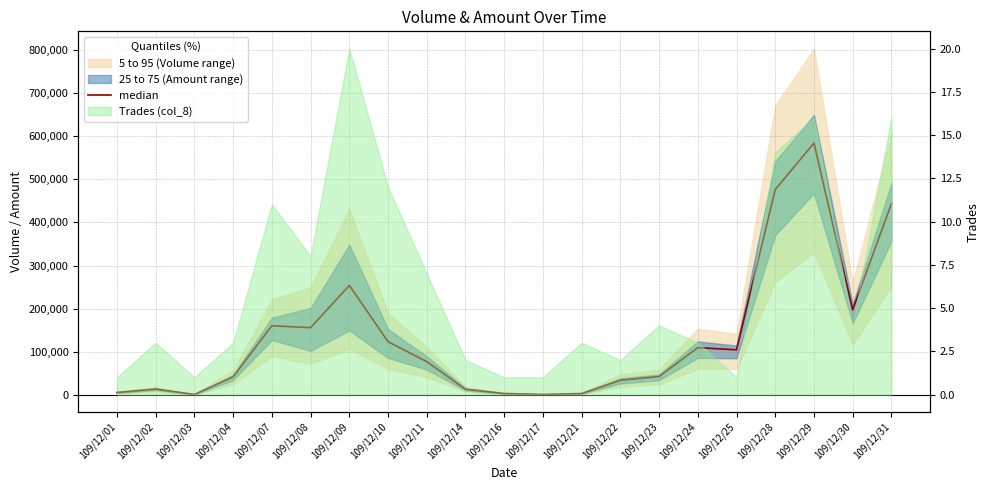

Is it true that the value at 109/12/09 is 412099?

False